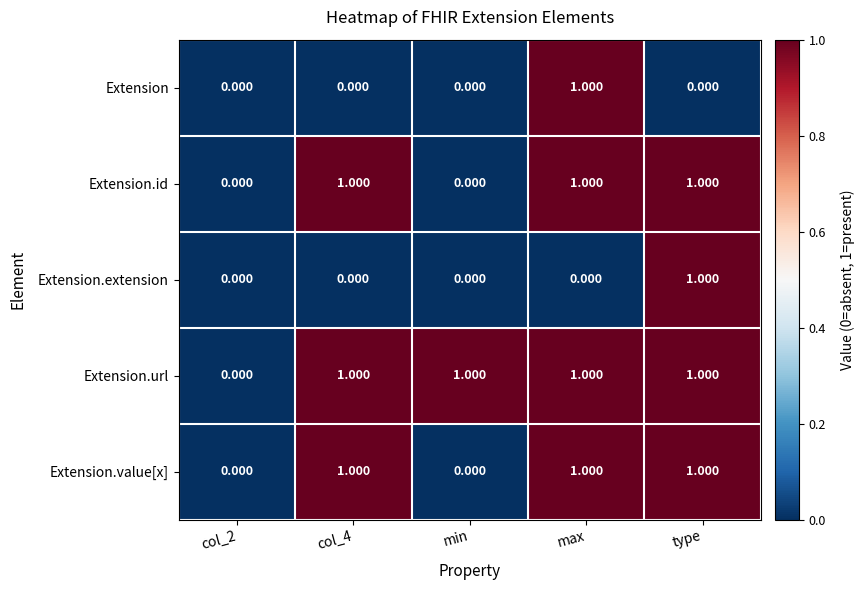

Which category has the highest value in the Extension series?

max